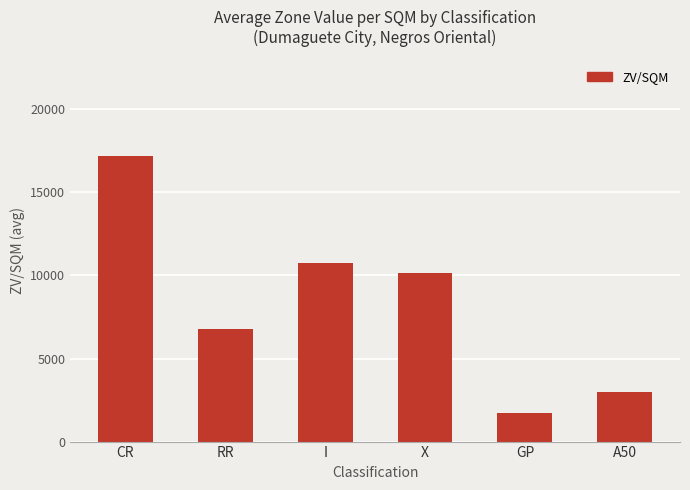

Between I and X, which is larger?

I